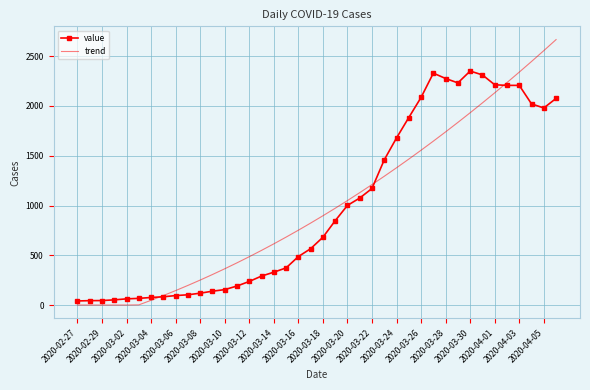

What is the greatest value displayed?

2666.9